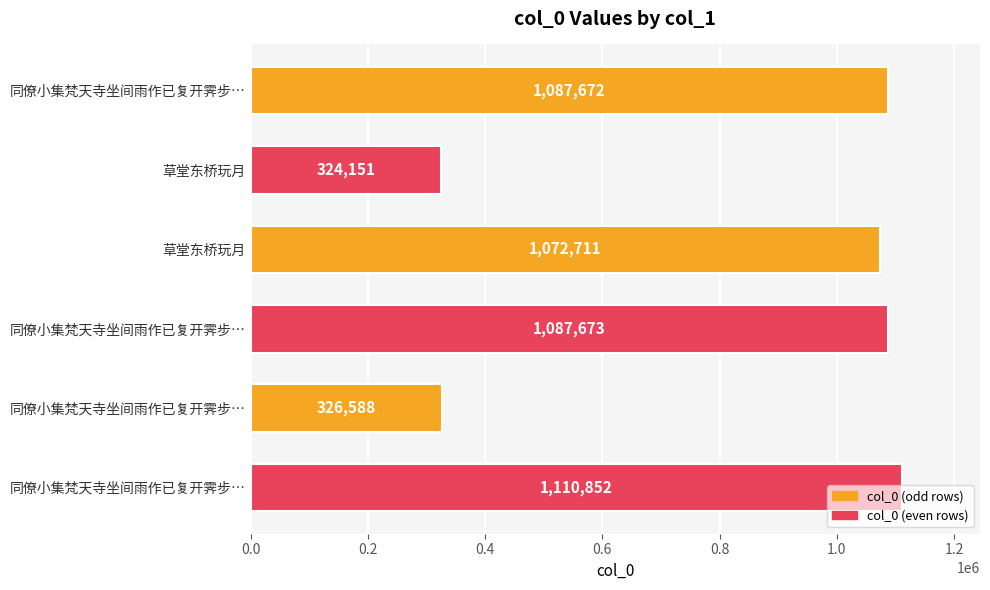

How many bars are there in total?

6